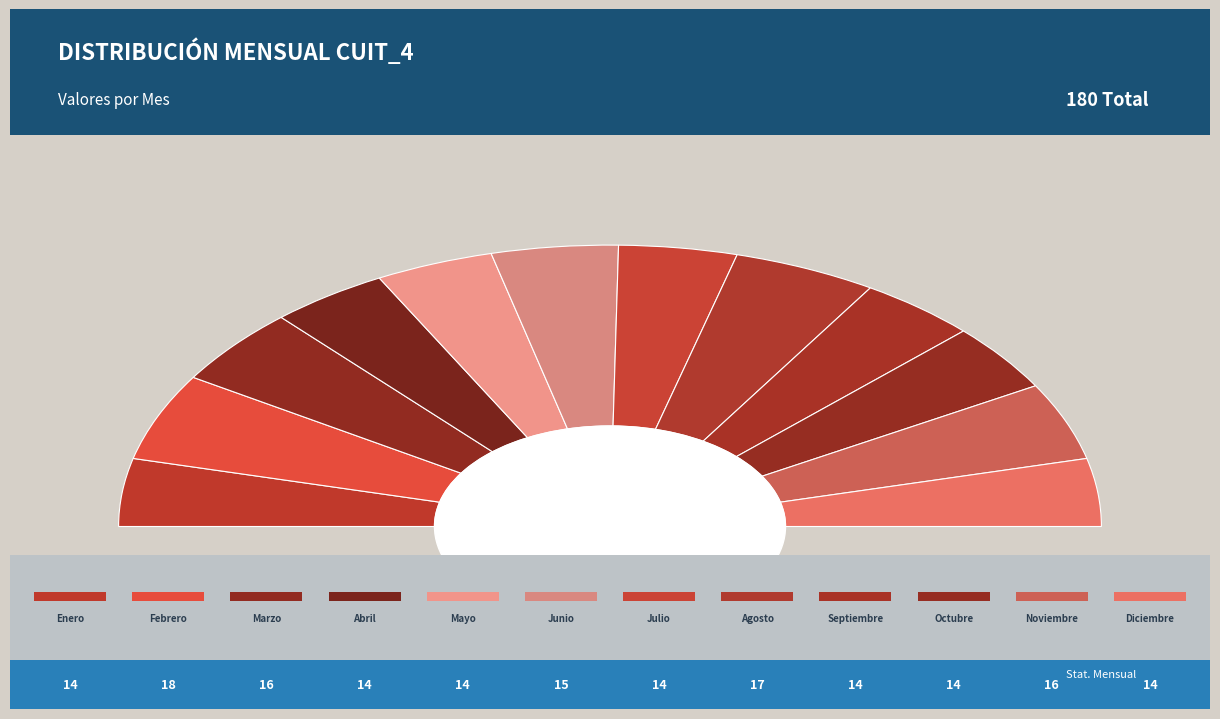

Does any single category account for the majority?

No